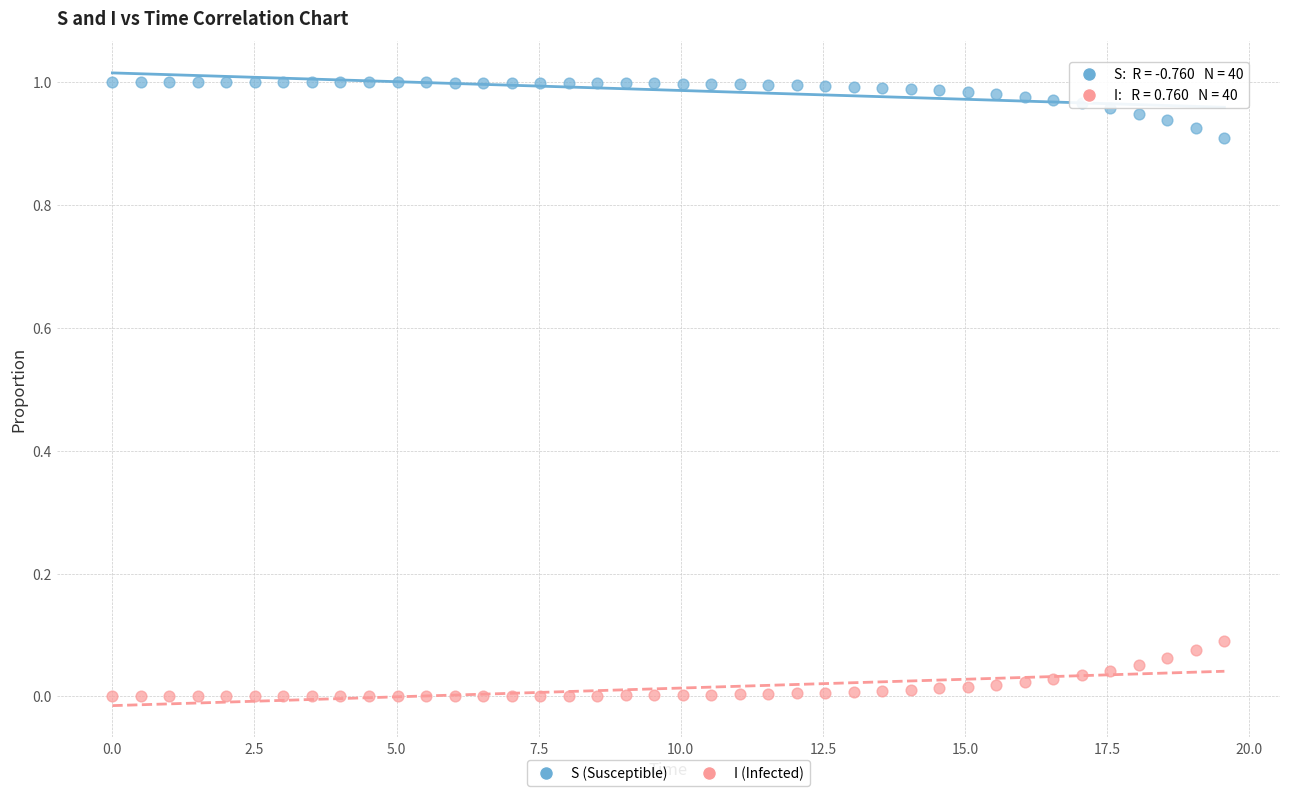

Which series reaches the minimum Y coordinate?

I (Infected)